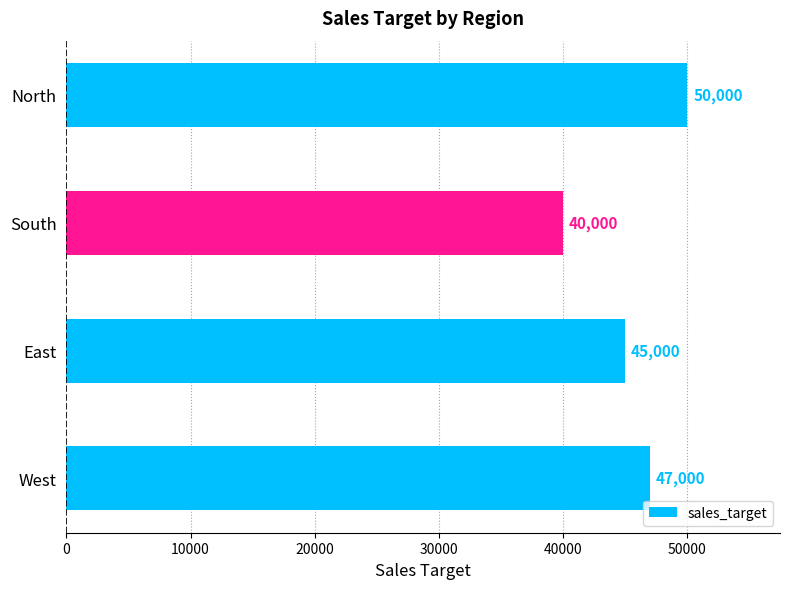

Is it true that the value at East is 45000?

True